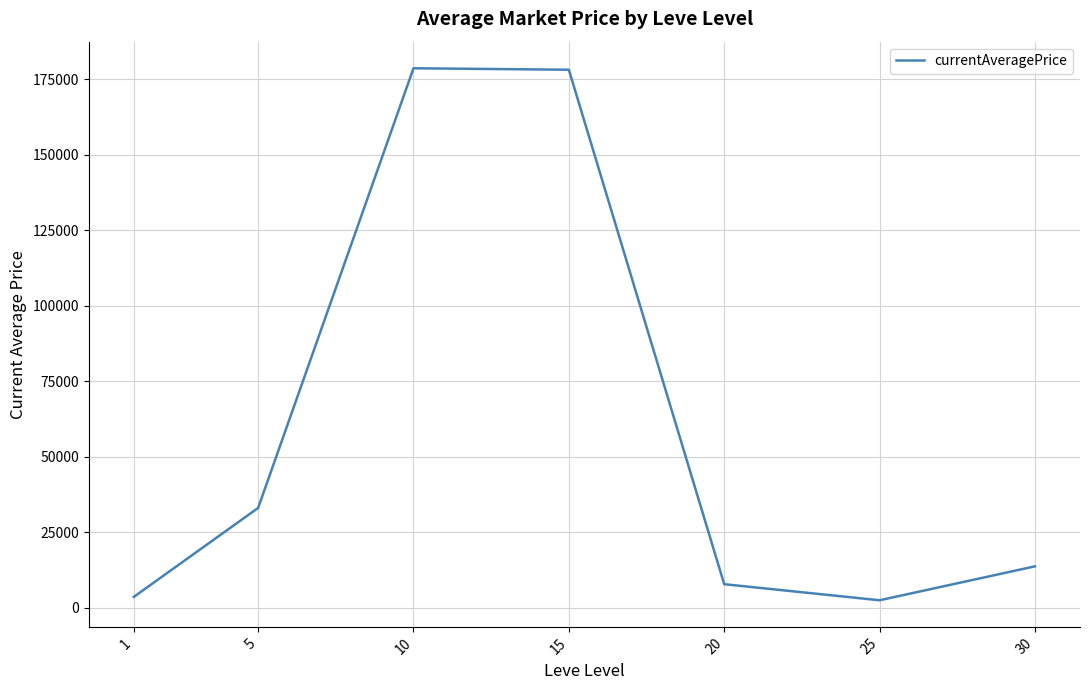

What is the change in value from 1 to 30?

+10110.9